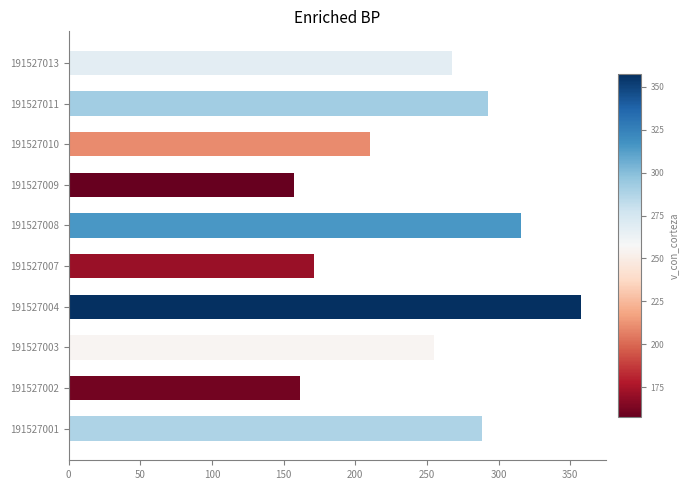

The chart shows a value of 161.3 at 191527002. True or false?

True